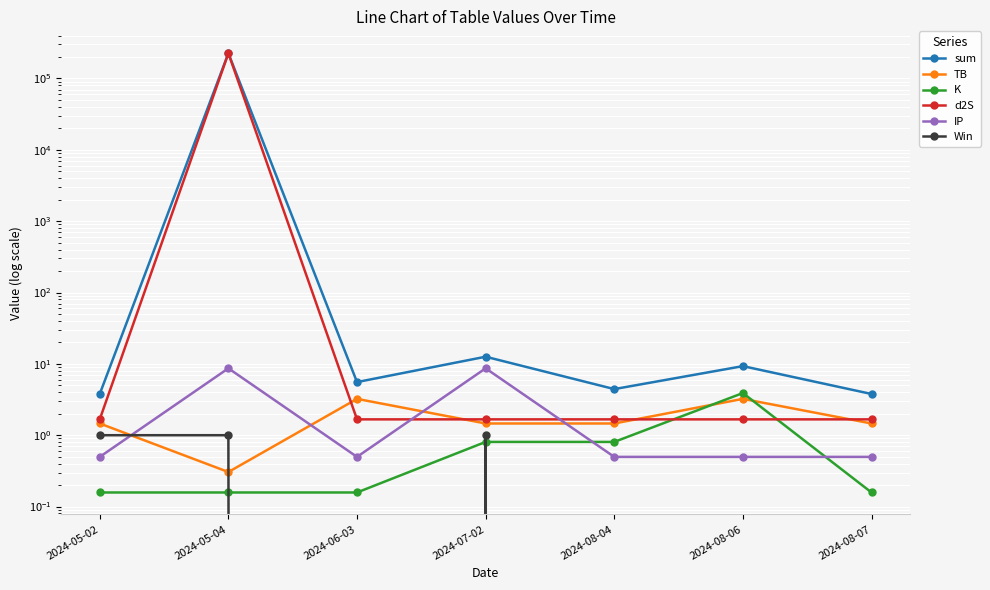

What is the label of the 1st point from the right?

2024-08-07